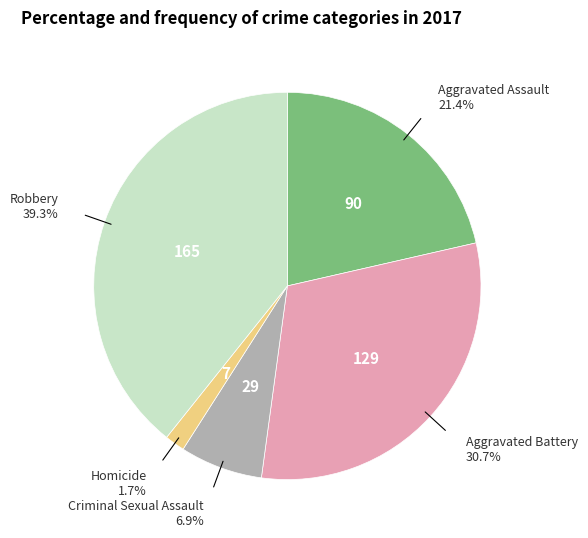

Is there any slice that represents more than half of the pie?

No